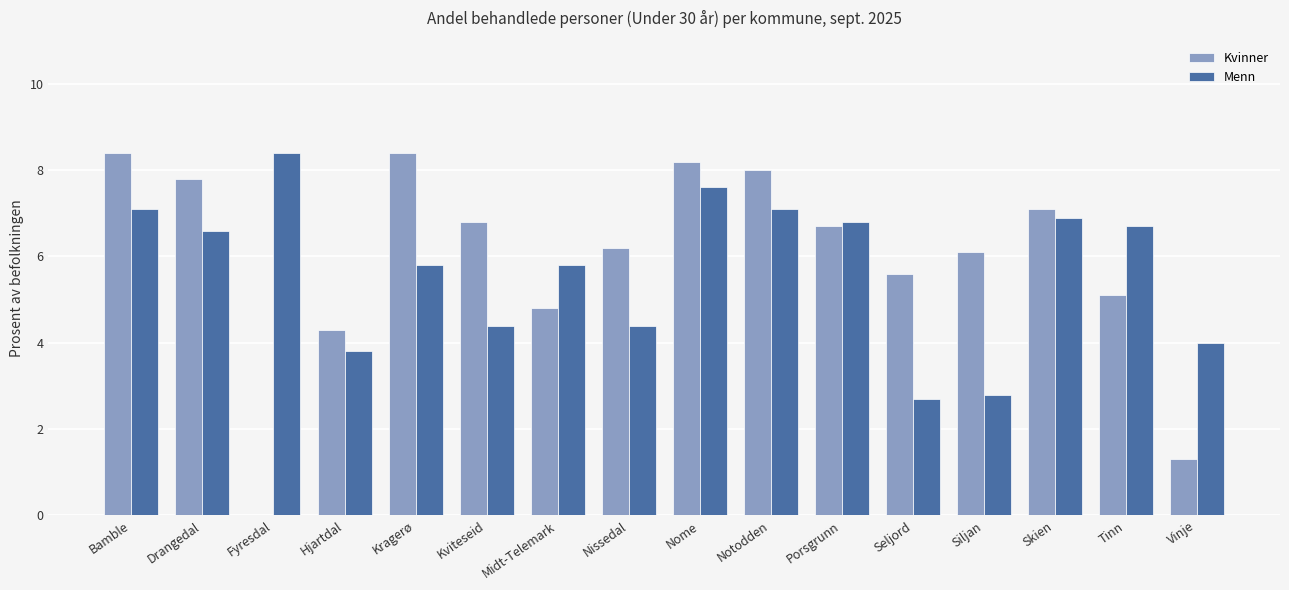

Is it true that Kvinner equals 9.4 at Nissedal?

False